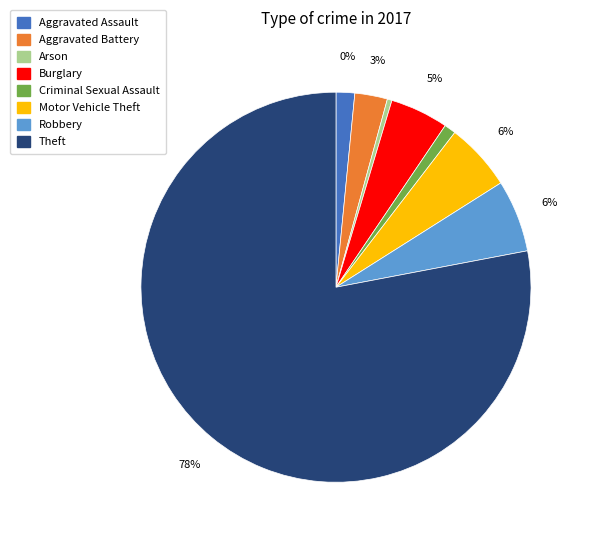

Which category has the smallest portion of the pie?

Arson